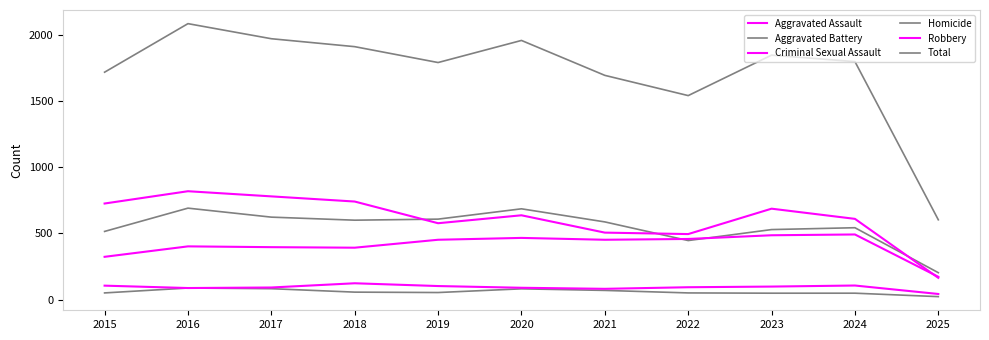

How many lines are shown in the chart?

6